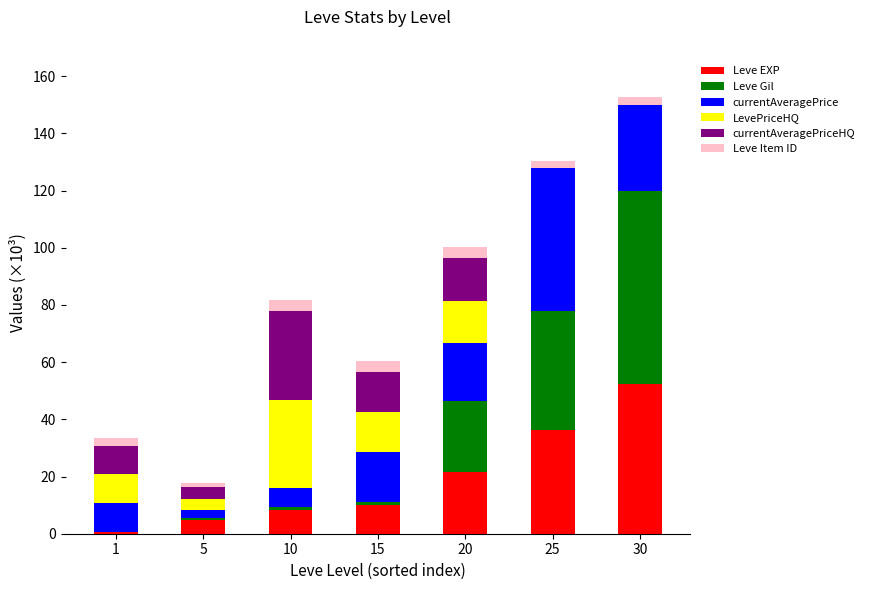

Is it true that Leve EXP equals 21.6 at 20?

True